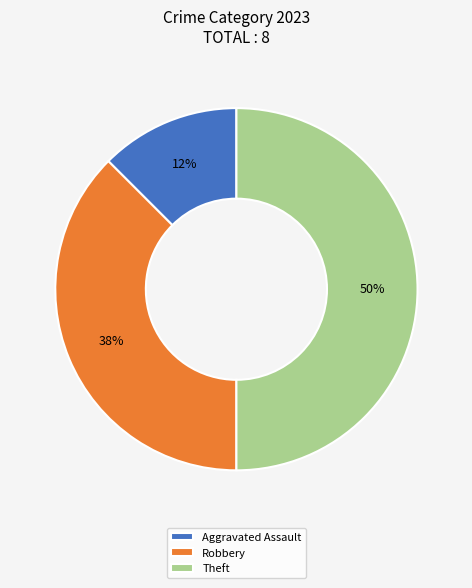

True or false: Robbery accounts for 32% of the total.

False